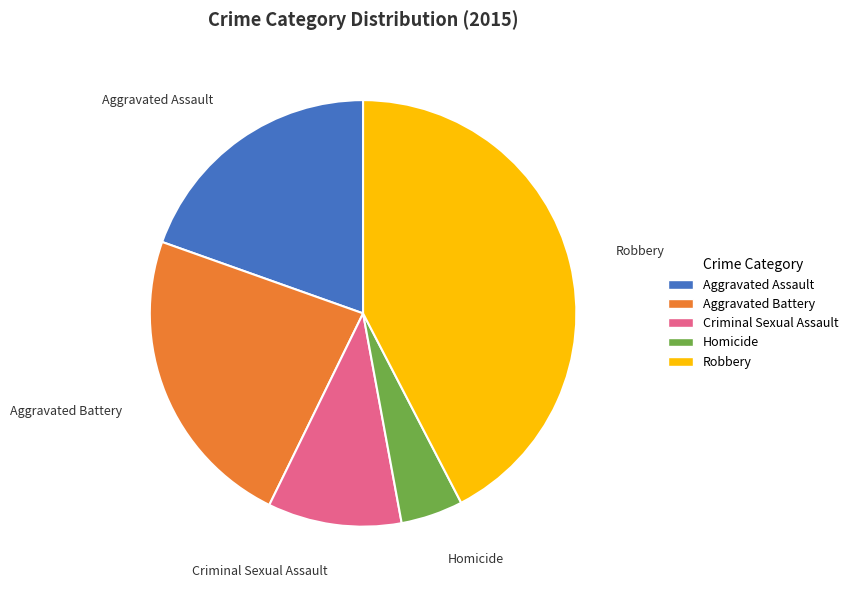

Which category has the biggest portion of the pie?

Robbery